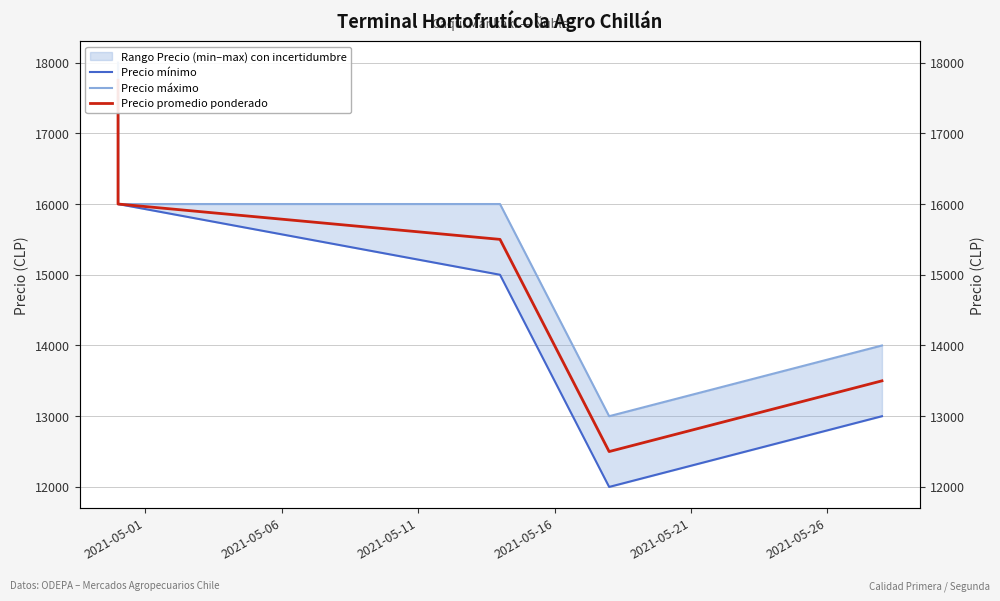

List the series in order of their overall mean, highest first.

Precio máximo, Precio promedio ponderado, Precio mínimo